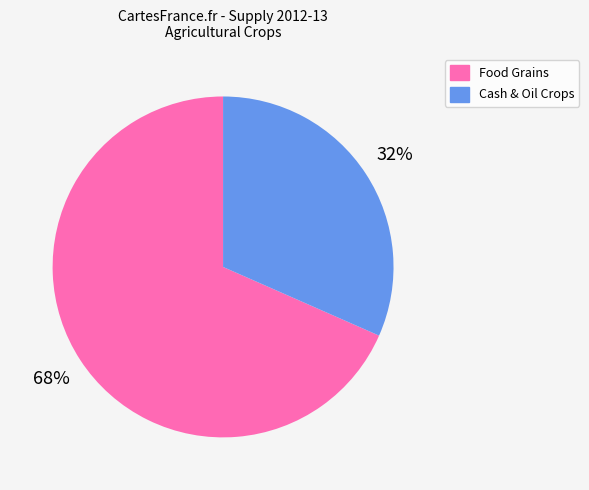

Does any single category account for the majority?

Yes